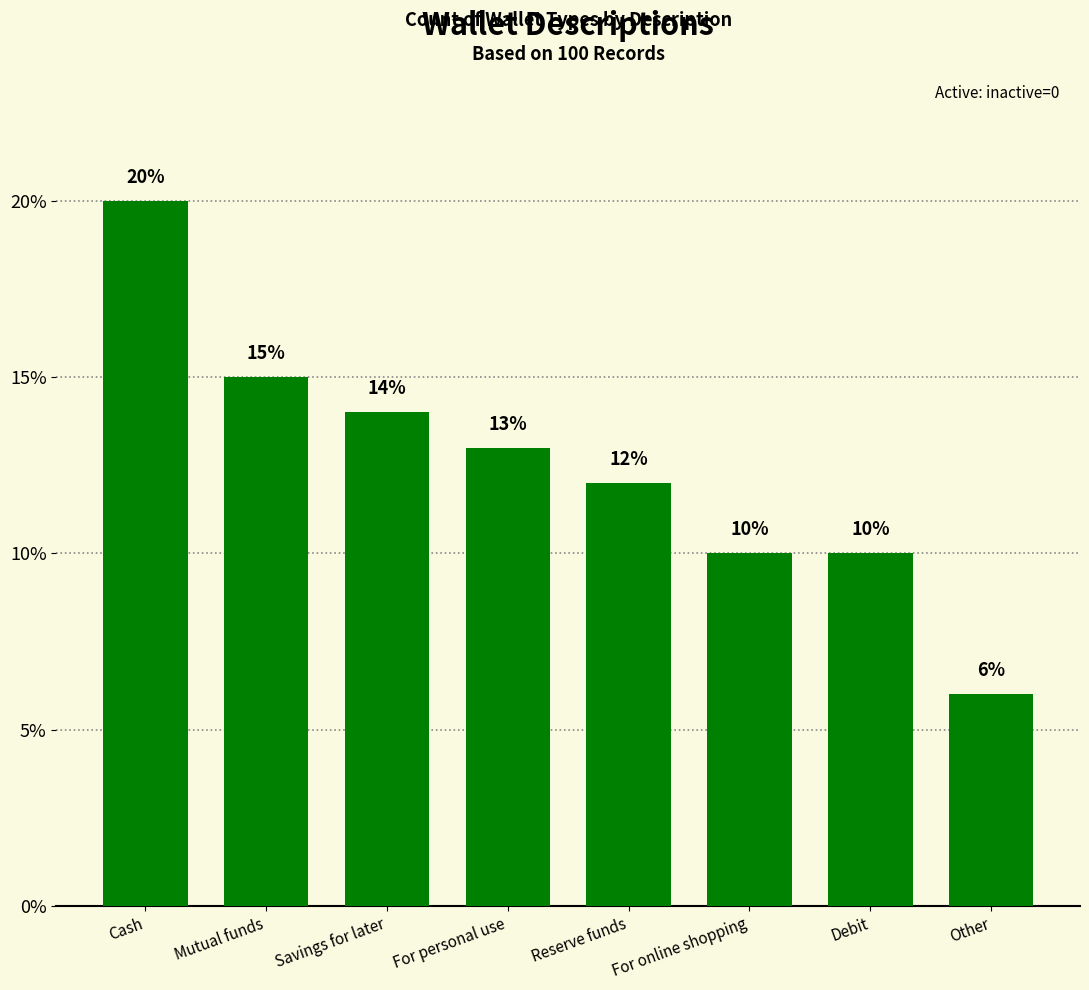

Does the chart contain stacked bars?

No